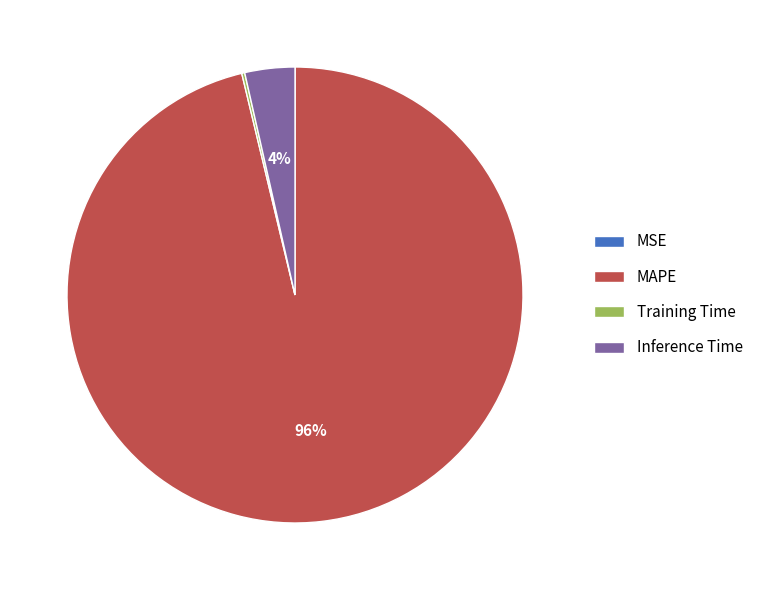

The Inference Time slice represents 4% of the pie. True or false?

True